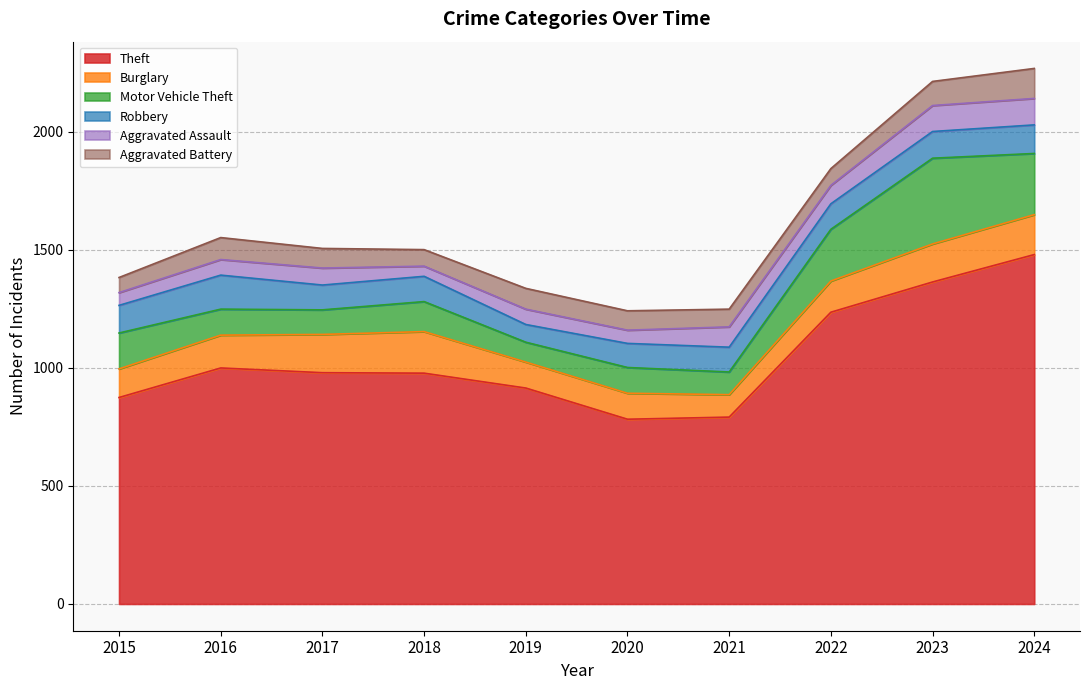

Where is the first local minimum for Aggravated Battery?

2018